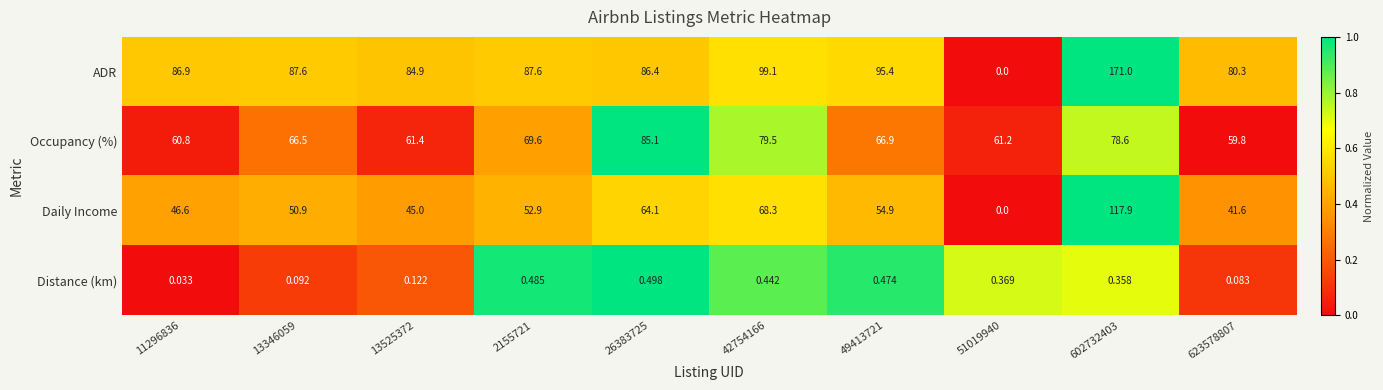

List the series in order of their overall mean, lowest first.

Distance (km), Daily Income, Occupancy (%), ADR